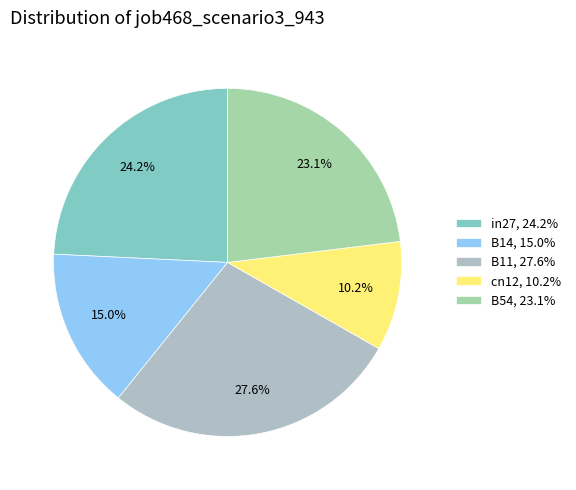

To the nearest percent, what is the combined percentage of cn12 and B11?

38%